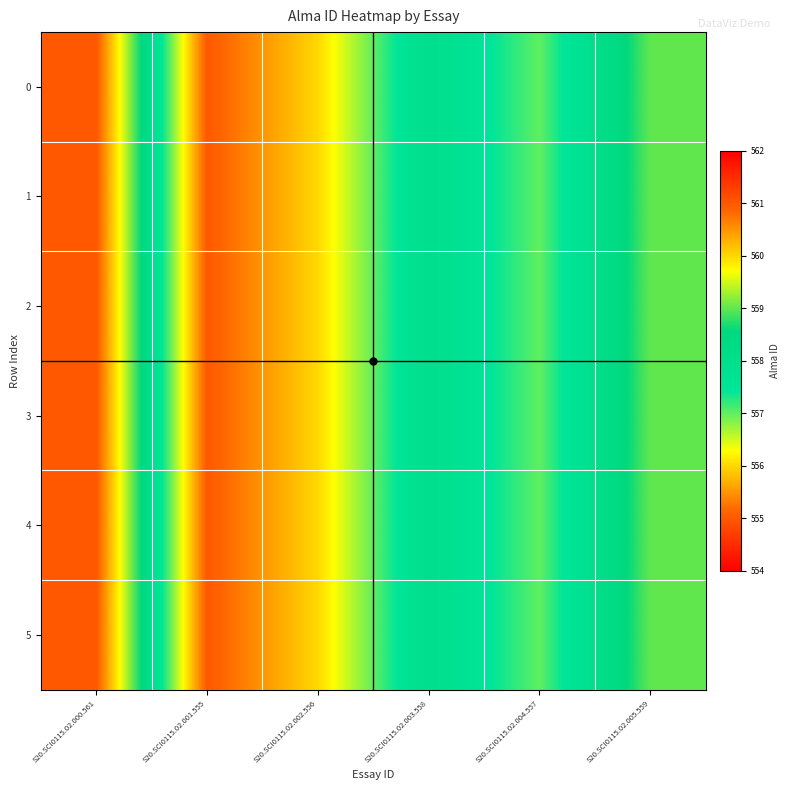

Reading left to right, extract all data points from this chart.

0: S20.SCI0115.02.000.561=561	S20.SCI0115.02.001.555=555	S20.SCI0115.02.002.556=556	S20.SCI0115.02.003.558=558	S20.SCI0115.02.004.557=557	S20.SCI0115.02.005.559=559
1: S20.SCI0115.02.000.561=561	S20.SCI0115.02.001.555=555	S20.SCI0115.02.002.556=556	S20.SCI0115.02.003.558=558	S20.SCI0115.02.004.557=557	S20.SCI0115.02.005.559=559
2: S20.SCI0115.02.000.561=561	S20.SCI0115.02.001.555=555	S20.SCI0115.02.002.556=556	S20.SCI0115.02.003.558=558	S20.SCI0115.02.004.557=557	S20.SCI0115.02.005.559=559
3: S20.SCI0115.02.000.561=561	S20.SCI0115.02.001.555=555	S20.SCI0115.02.002.556=556	S20.SCI0115.02.003.558=558	S20.SCI0115.02.004.557=557	S20.SCI0115.02.005.559=559
4: S20.SCI0115.02.000.561=561	S20.SCI0115.02.001.555=555	S20.SCI0115.02.002.556=556	S20.SCI0115.02.003.558=558	S20.SCI0115.02.004.557=557	S20.SCI0115.02.005.559=559
5: S20.SCI0115.02.000.561=561	S20.SCI0115.02.001.555=555	S20.SCI0115.02.002.556=556	S20.SCI0115.02.003.558=558	S20.SCI0115.02.004.557=557	S20.SCI0115.02.005.559=559